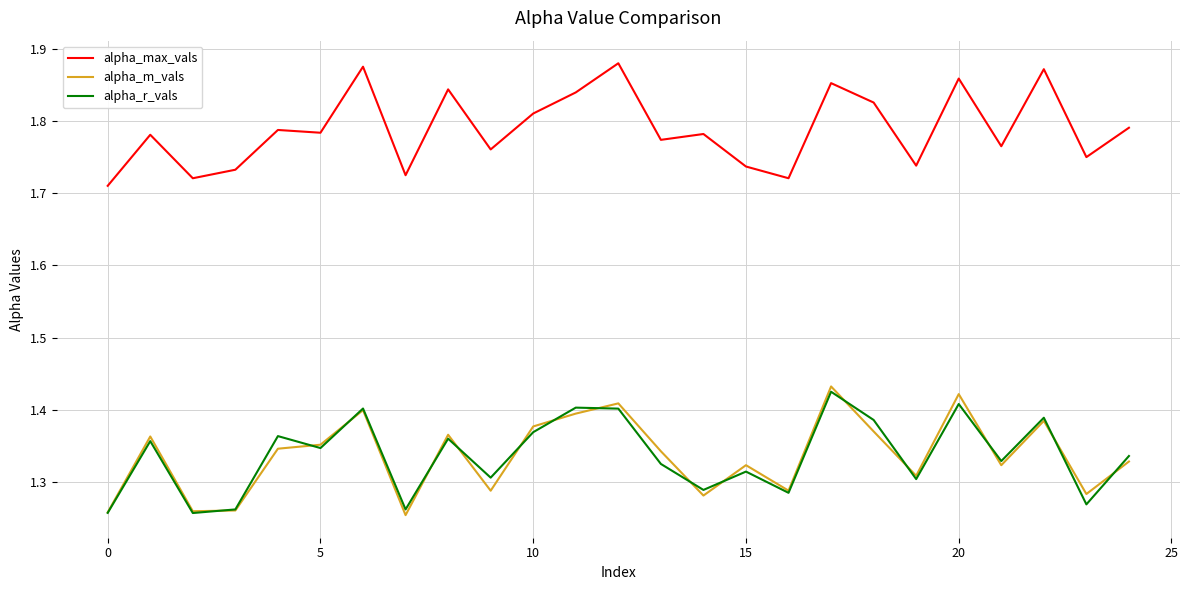

Which series has the largest total across all categories?

alpha_max_vals